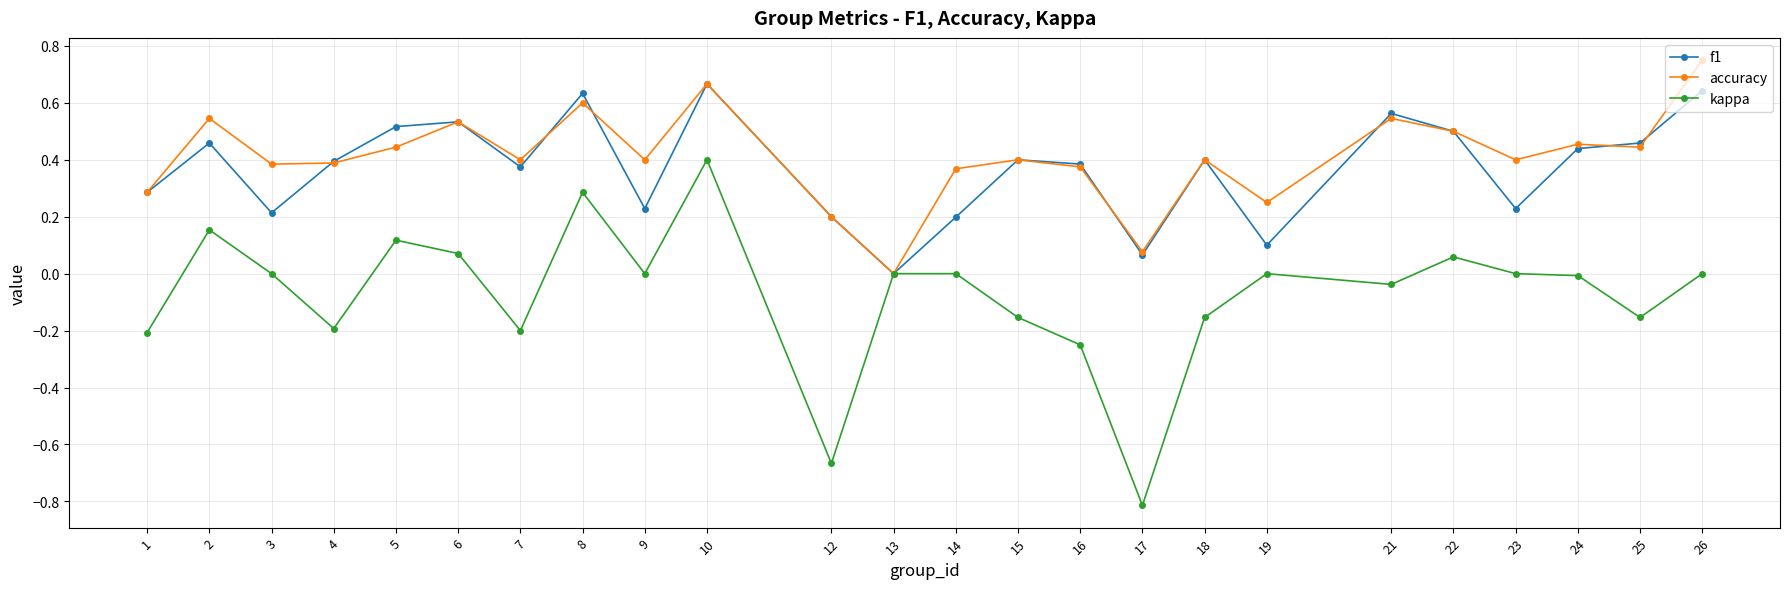

Which series has the largest range (max minus min)?

kappa